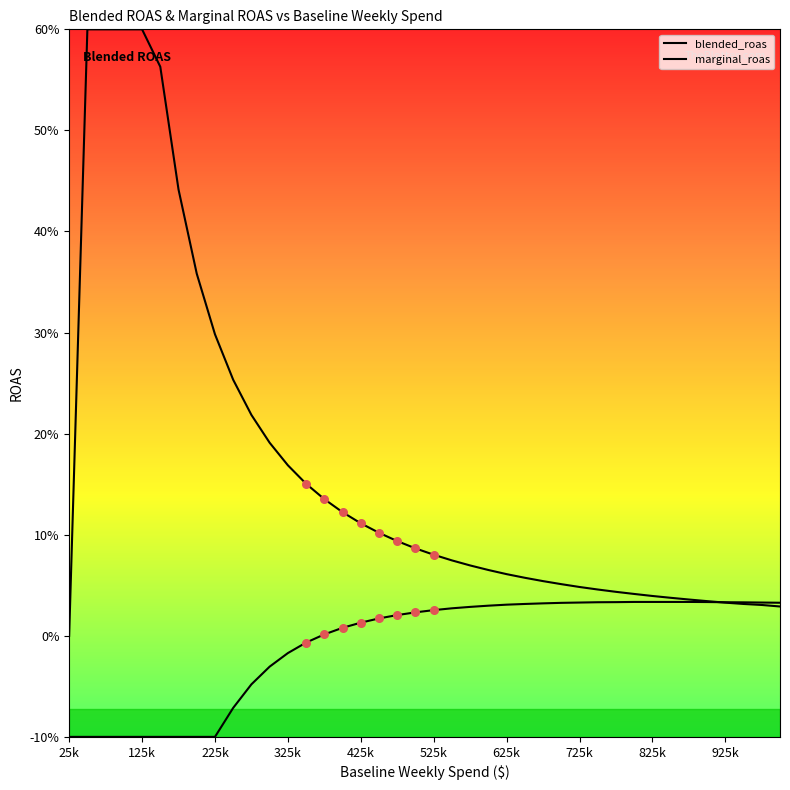

Does the chart have visible grid lines?

No